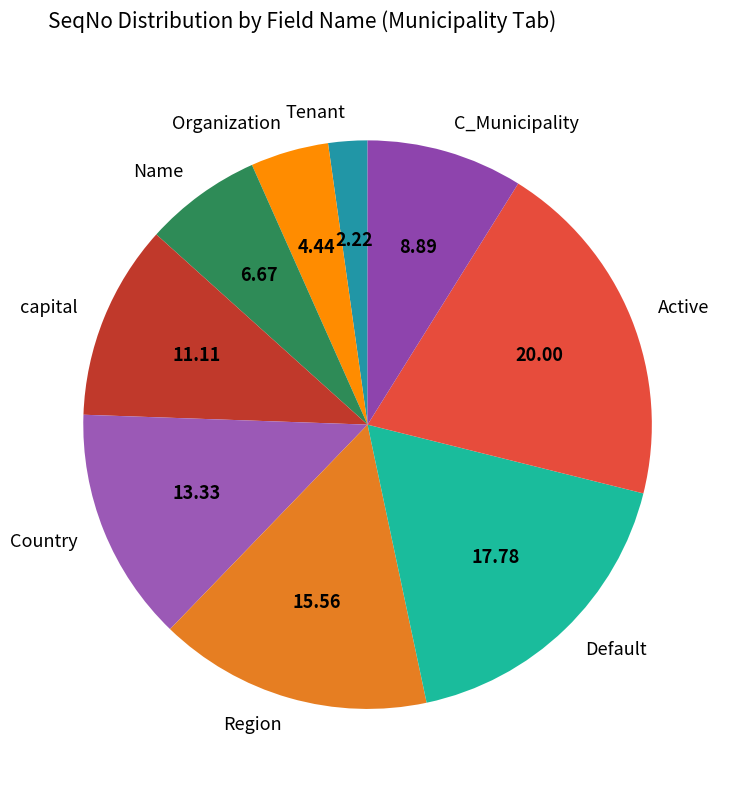

Is it true that Country is 13% of the pie?

True